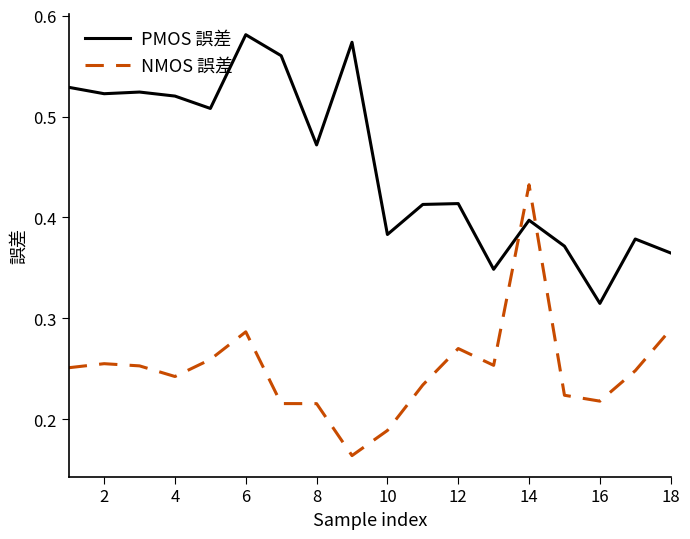

Which series has the largest total across all categories?

PMOS 誤差